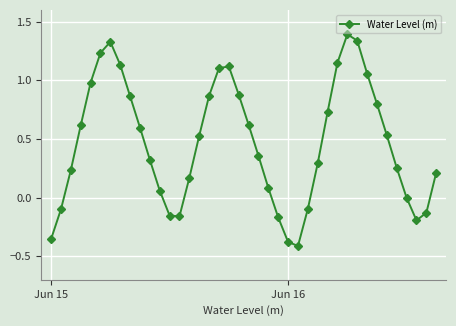

What is the greatest value displayed?

1.4